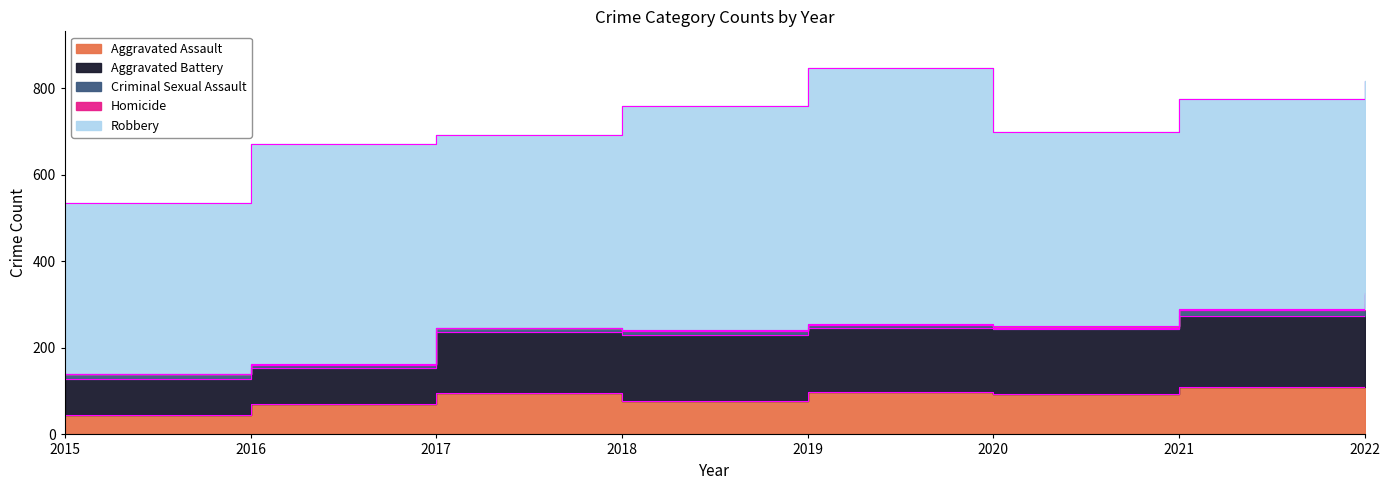

How many lines are shown in the chart?

5